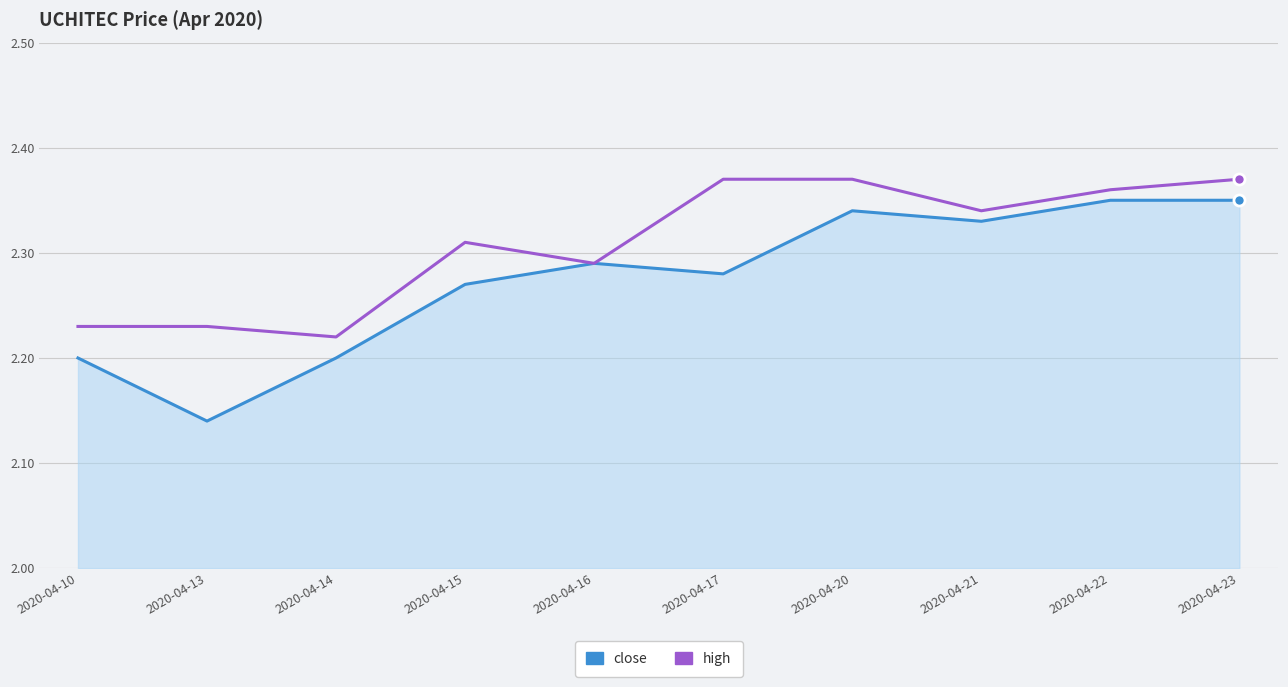

Where is close nearest to the value 2?

2020-04-13